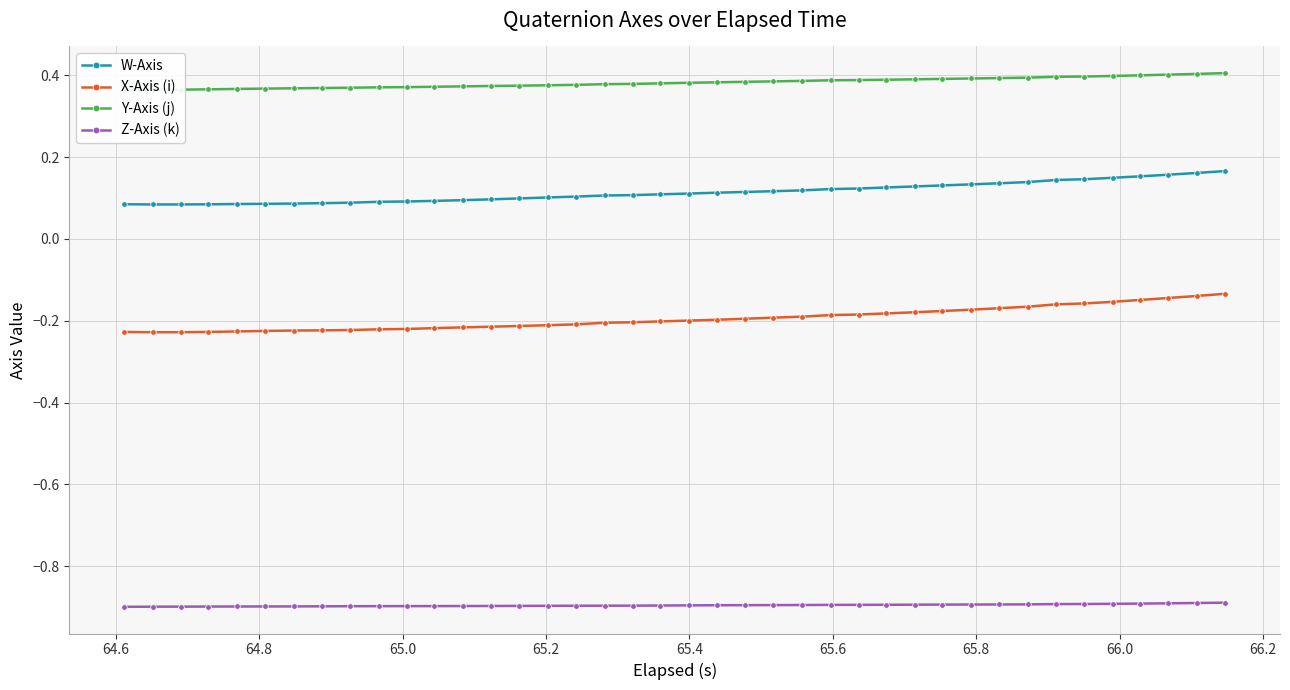

What is the sum of all X-Axis (i) values?

-7.8